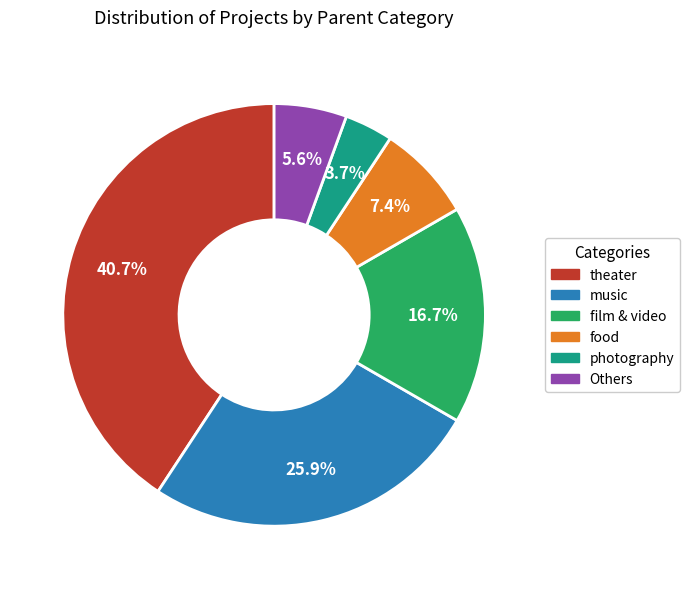

Does any single category account for the majority?

No